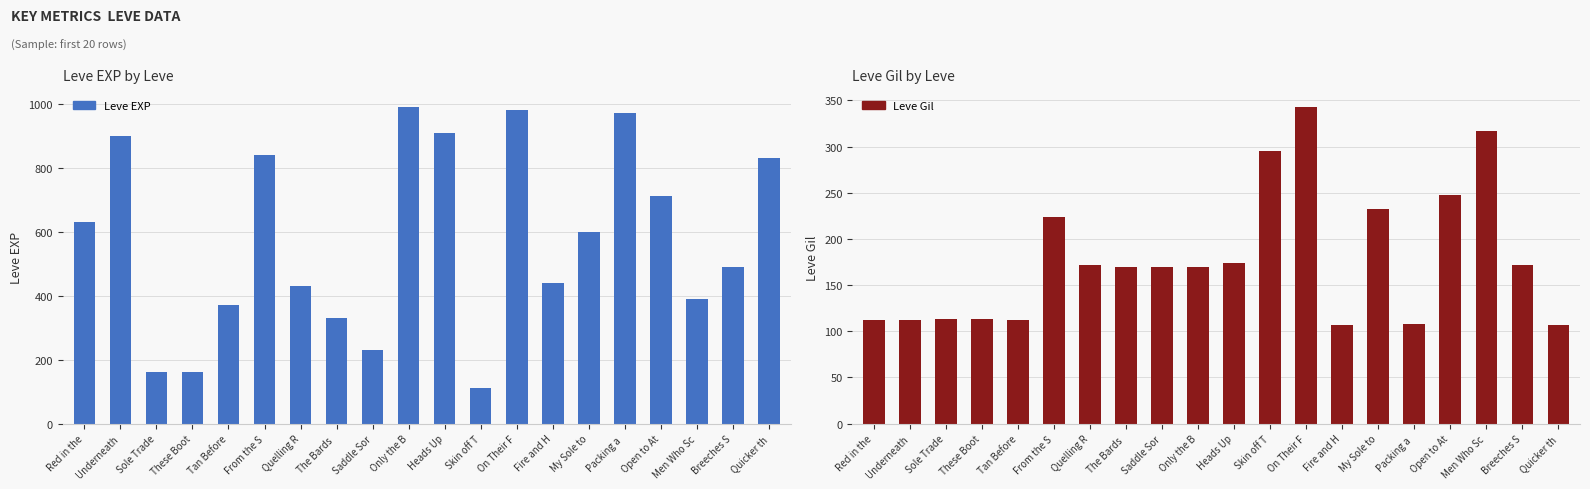

What is the sum of the Leve EXP values at Only the B and Quelling R?

1420